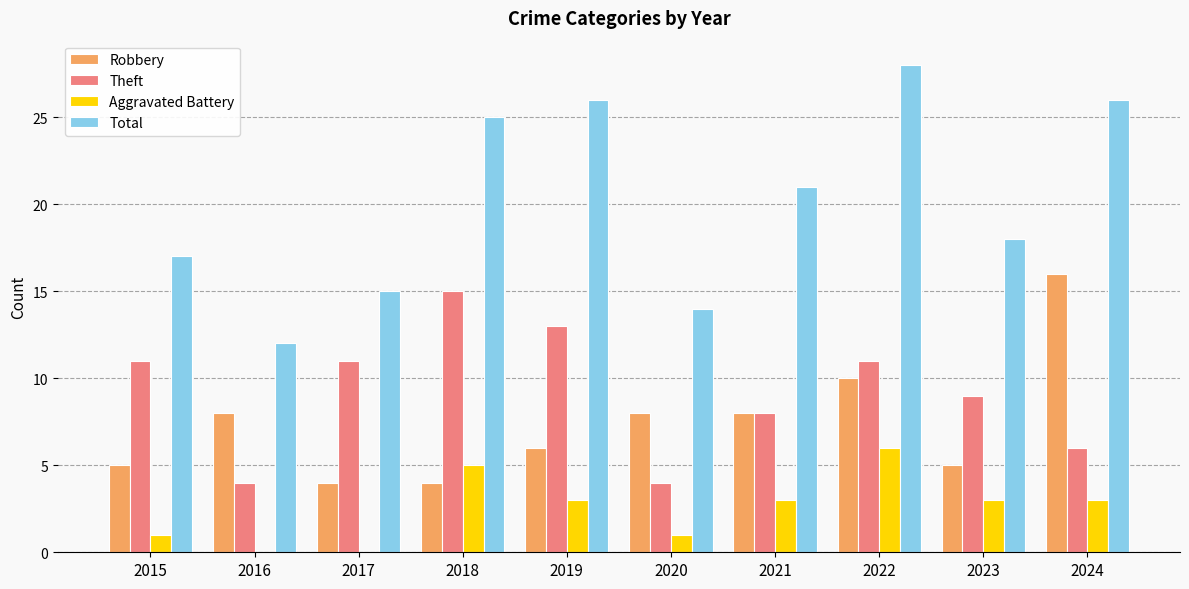

What is the average value of the Total series?

20